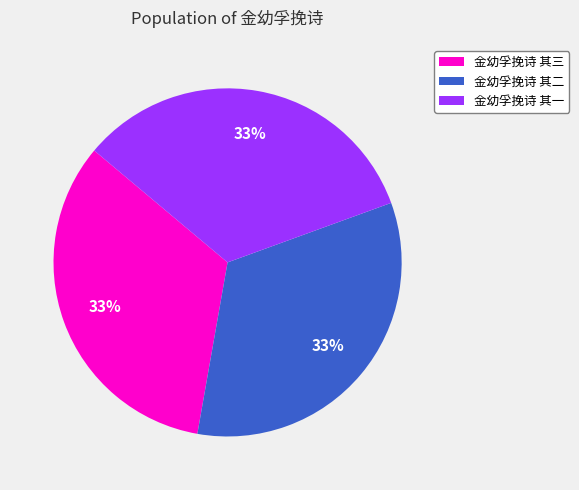

True or false: 金幼孚挽诗 其二 accounts for 33% of the total.

True